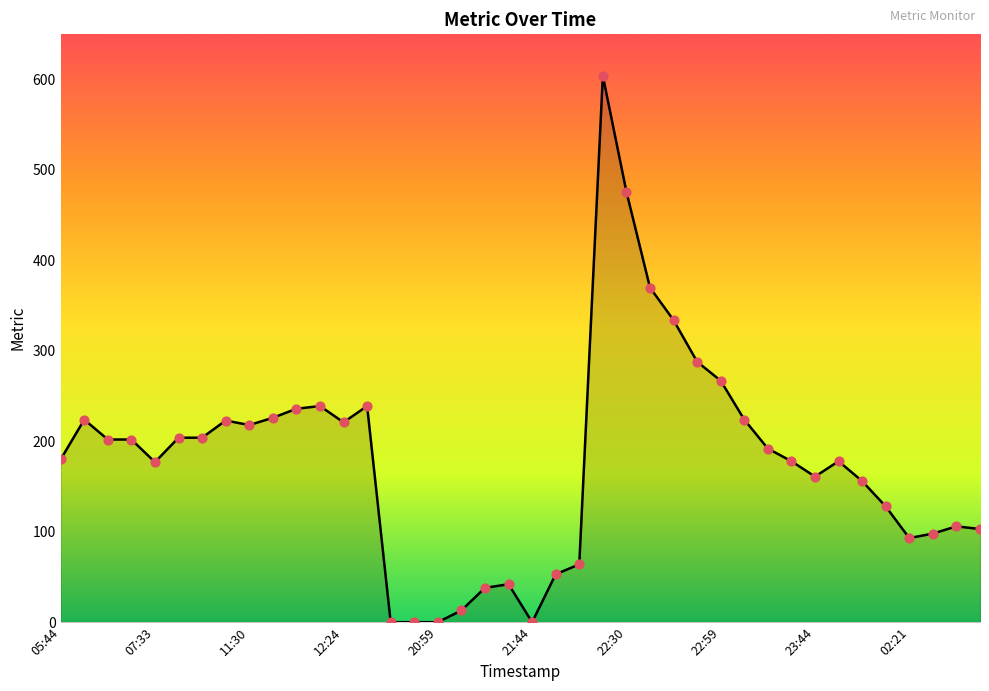

What is the greatest value displayed?

604